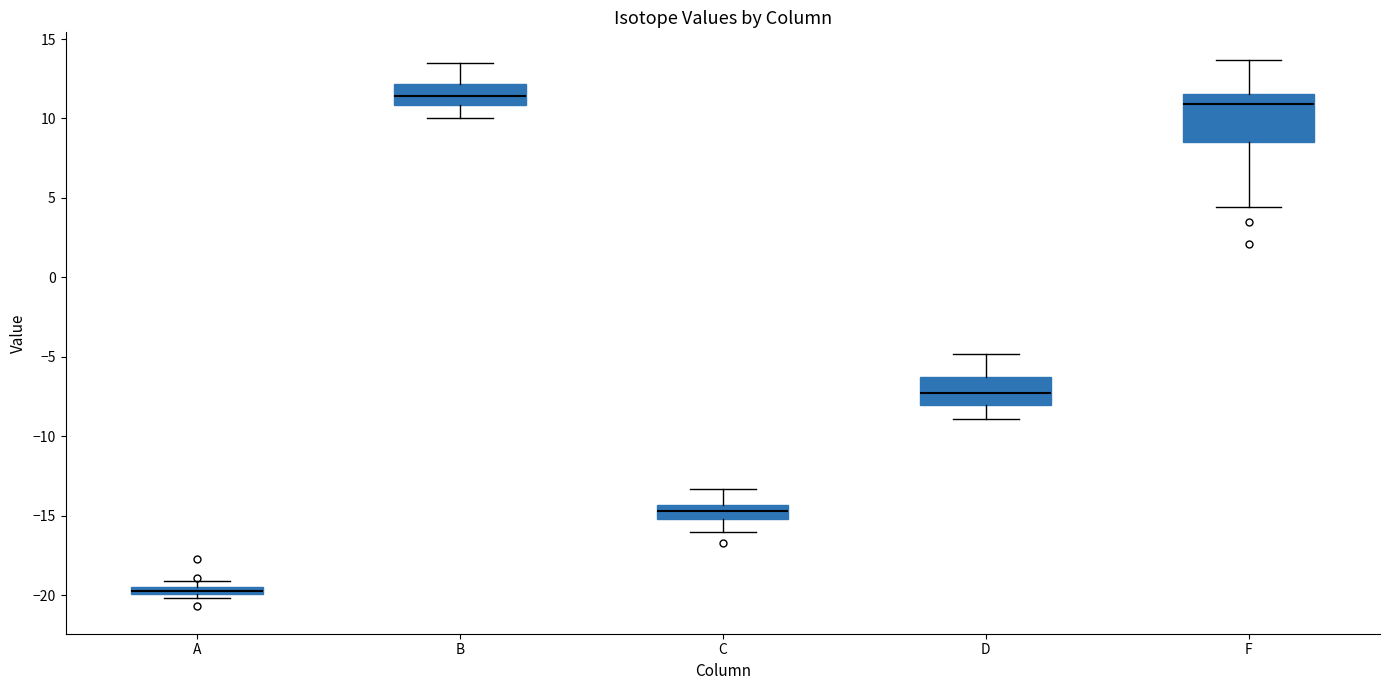

Comparing the boxes themselves (not the whiskers), which one is the tallest?

F